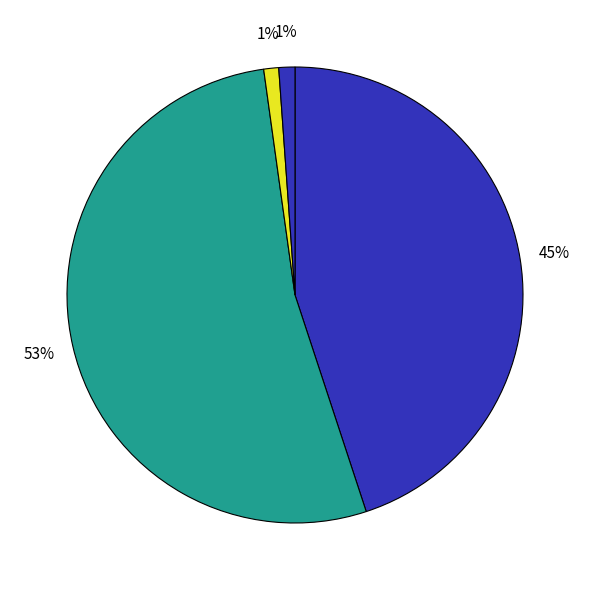

Rank the categories by value from lowest to highest.

Training Time, Inference Time, MAPE, SMAPE